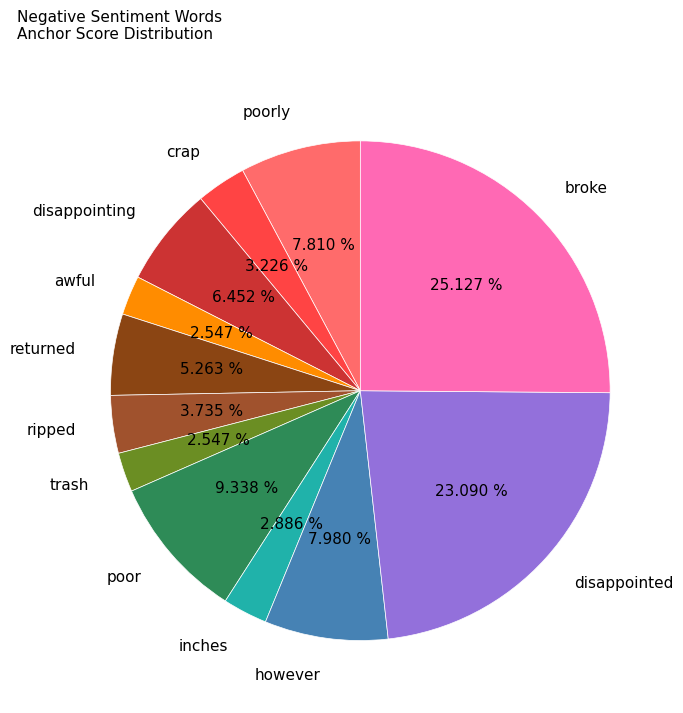

What percentage is the trash slice, to the nearest percent?

3%